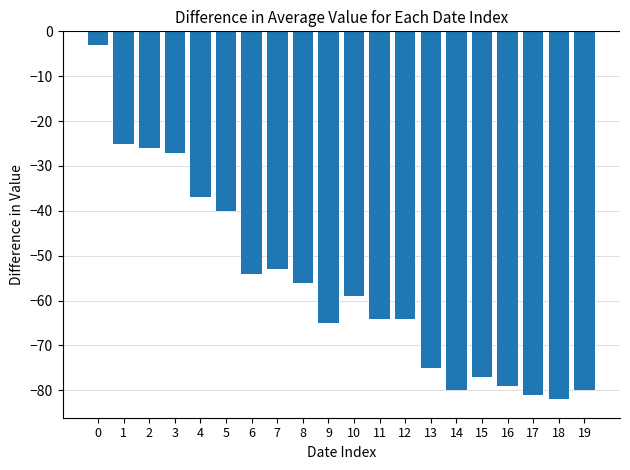

What is the difference between the maximum and minimum values?

79